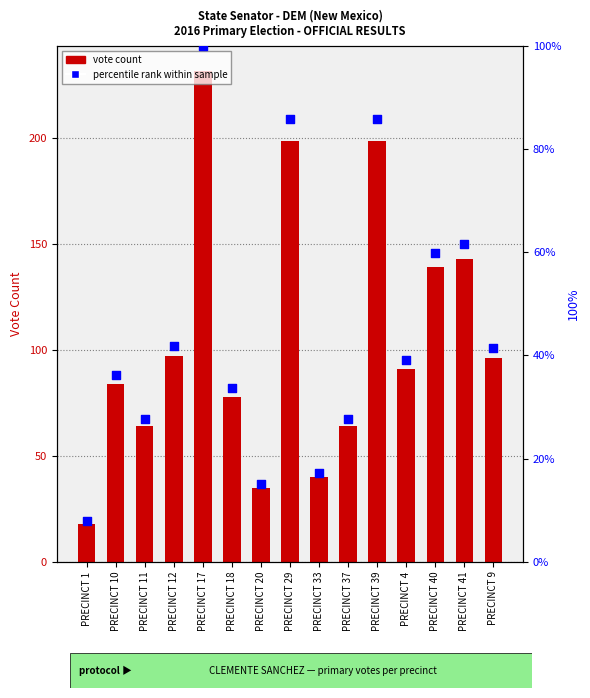

At which category is the sum across all series the highest?

PRECINCT 17